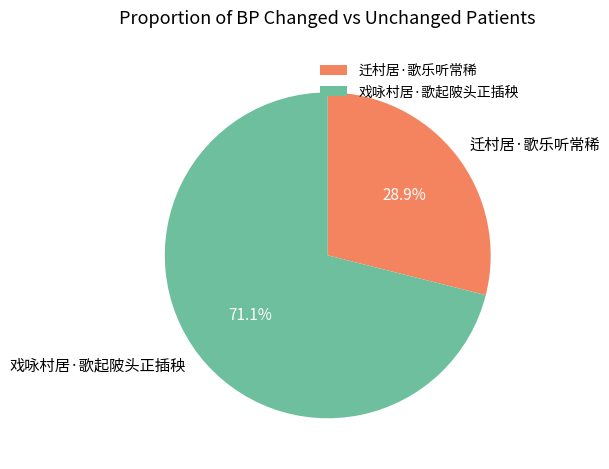

Count the number of slices in the pie.

2